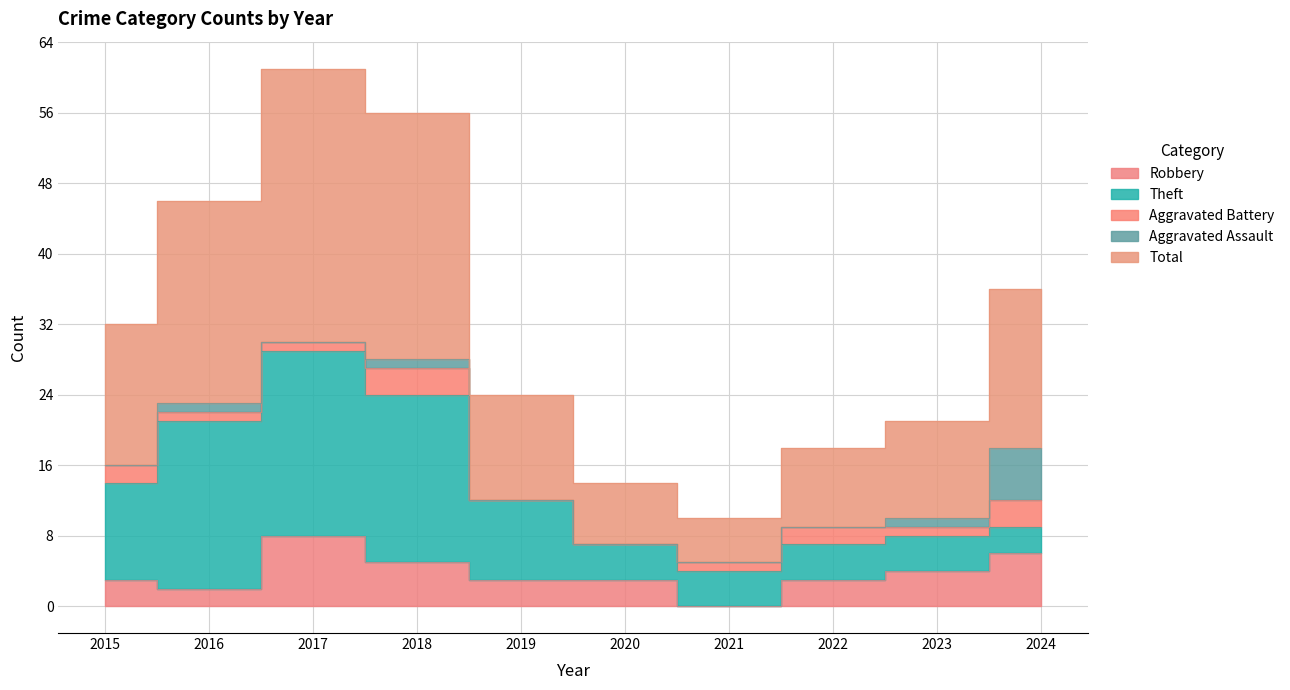

True or false: Aggravated Battery and Theft intersect in this chart.

False